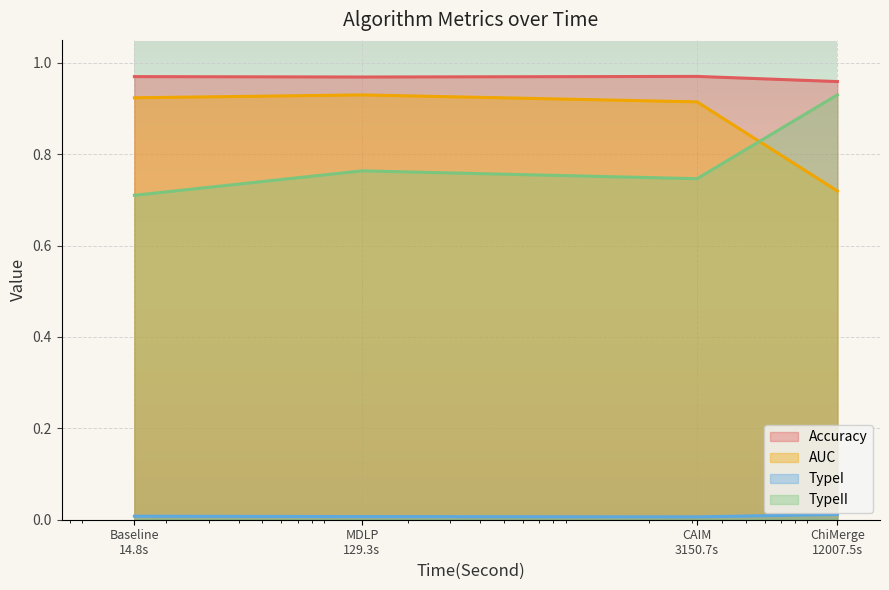

Which series has the largest total across all categories?

Accuracy